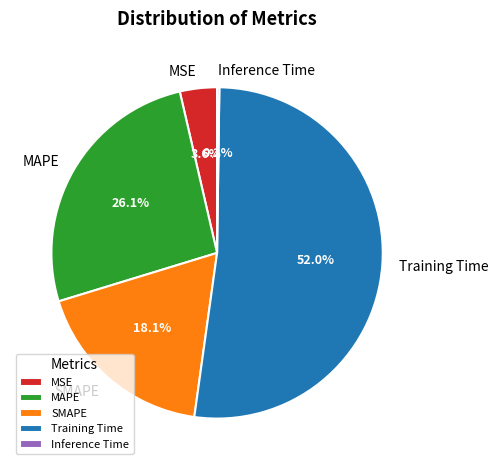

Which category has the biggest portion of the pie?

Training Time